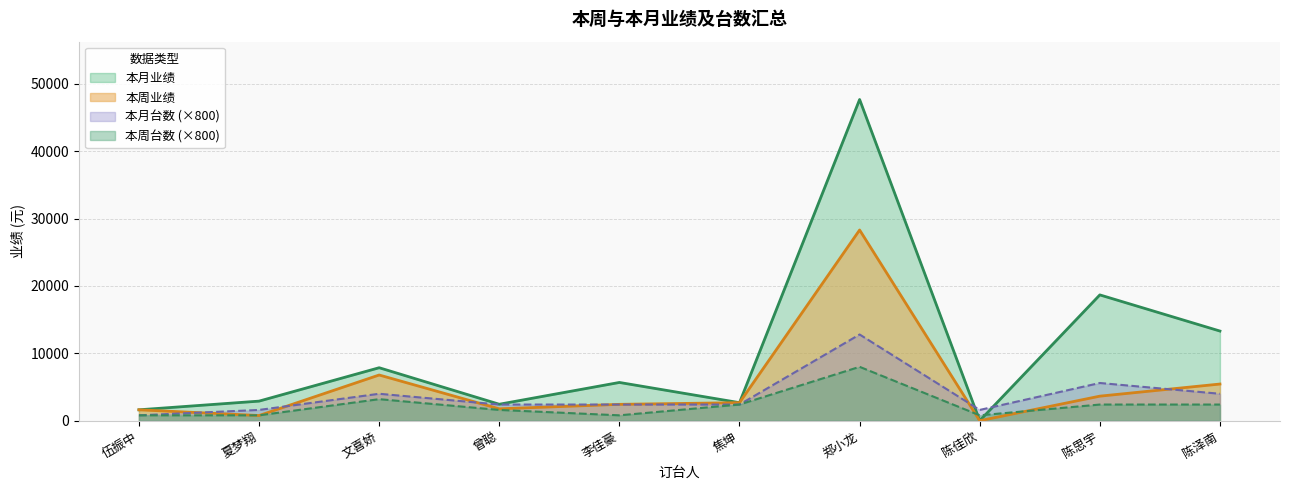

Rank the series by their maximum value, from highest to lowest.

本月业绩, 本周业绩, 本月台数 (×800), 本周台数 (×800)